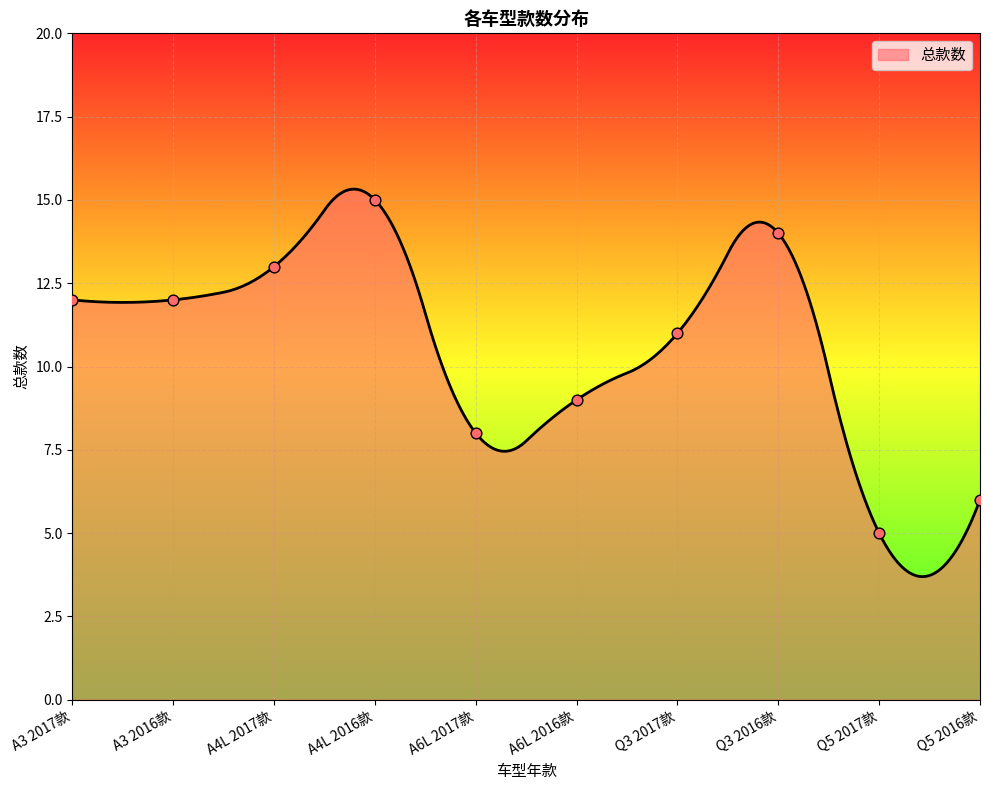

Which has a higher value, A6L 2016款 or A4L 2017款?

A4L 2017款